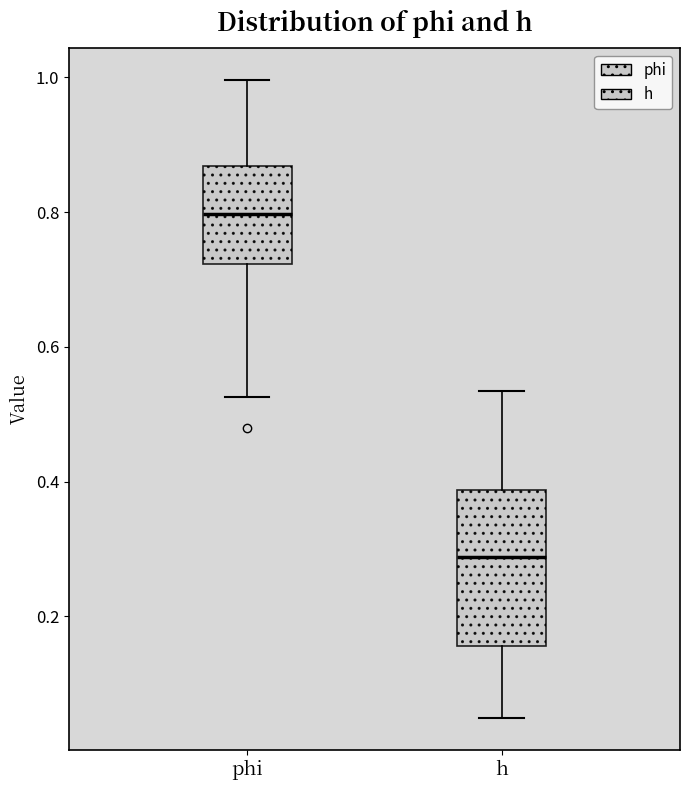

Which box has the lowest median line?

h